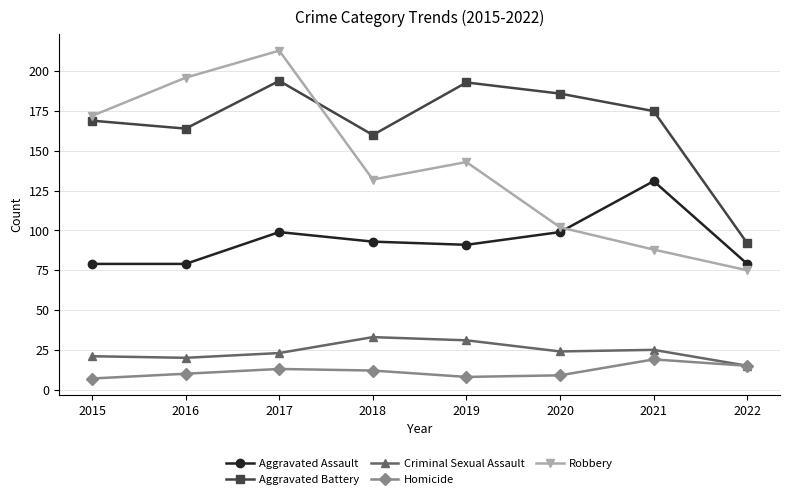

Is this an area chart (filled region under the line)?

No